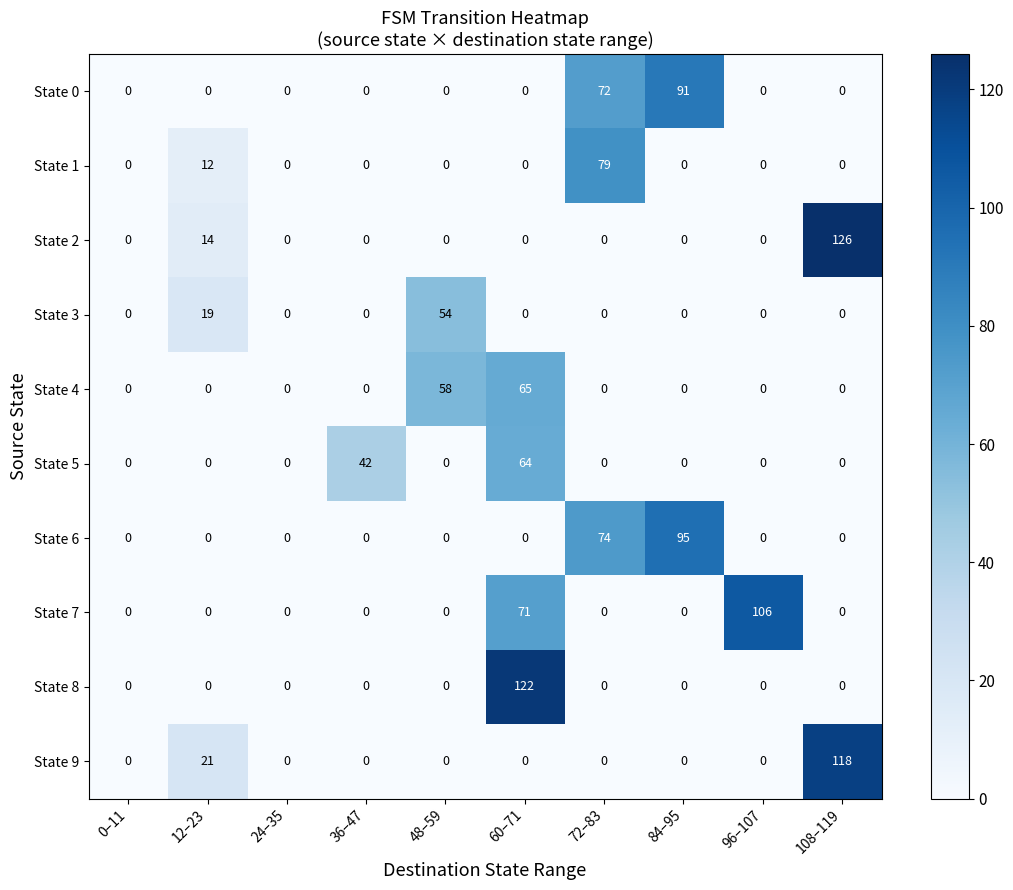

The State 7 series shows 71 at 60–71. True or false?

True